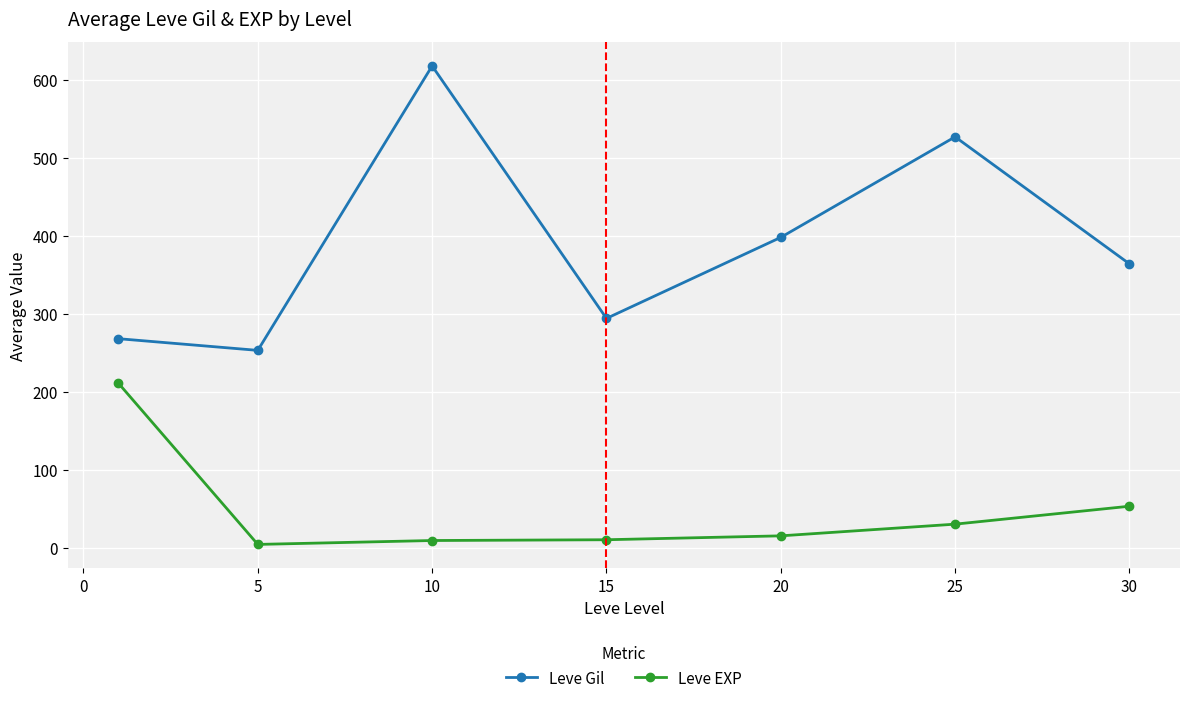

True or false: Leve EXP has more than 1 interior local peaks.

False